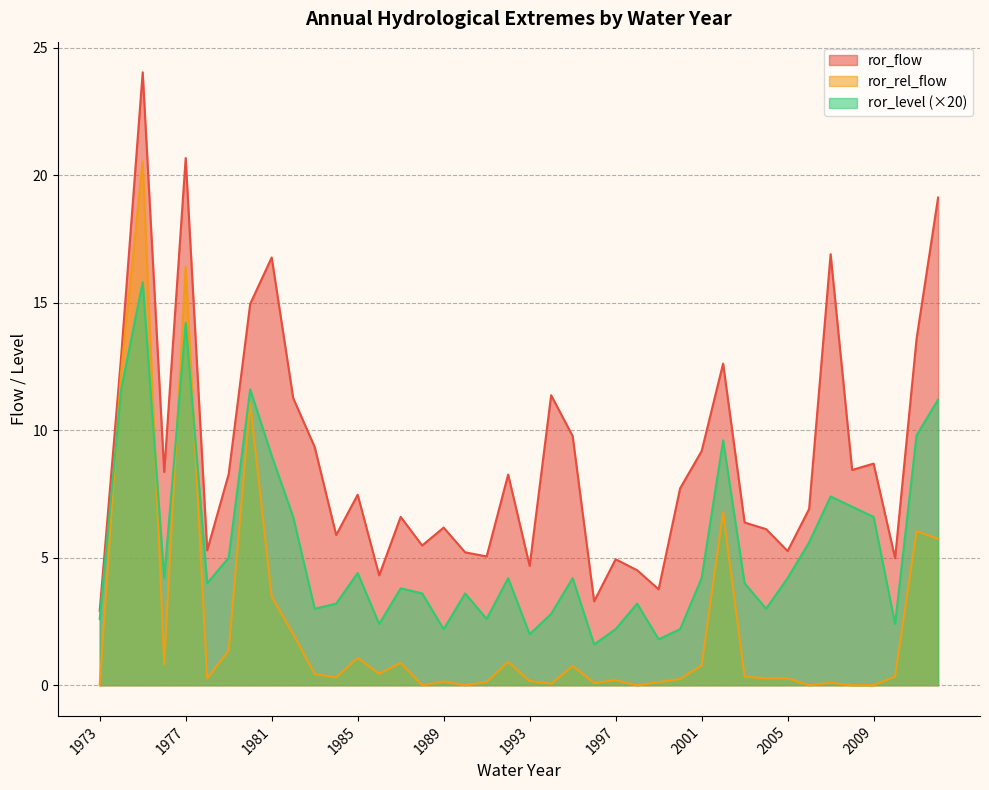

List the series in order of their overall mean, lowest first.

ror_rel_flow, ror_level (×20), ror_flow